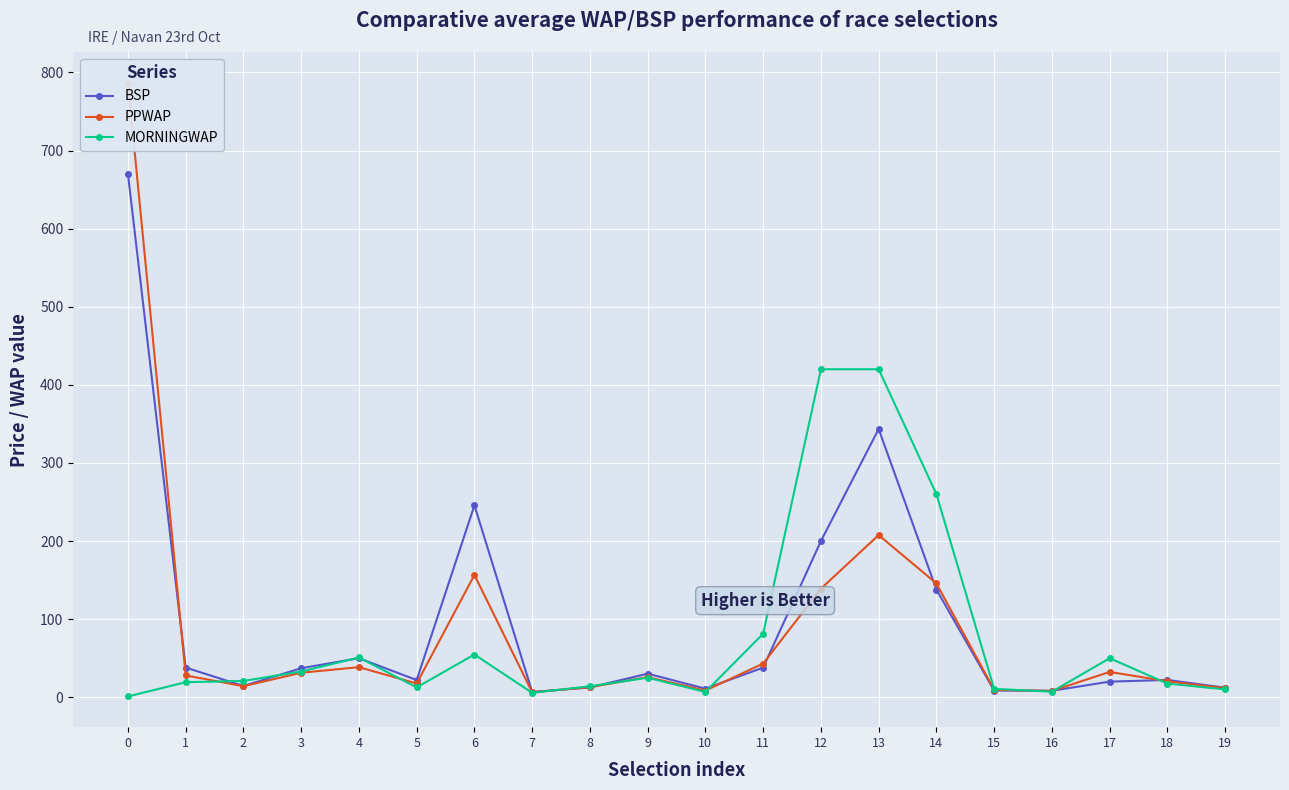

How many times do MORNINGWAP and BSP cross each other?

10